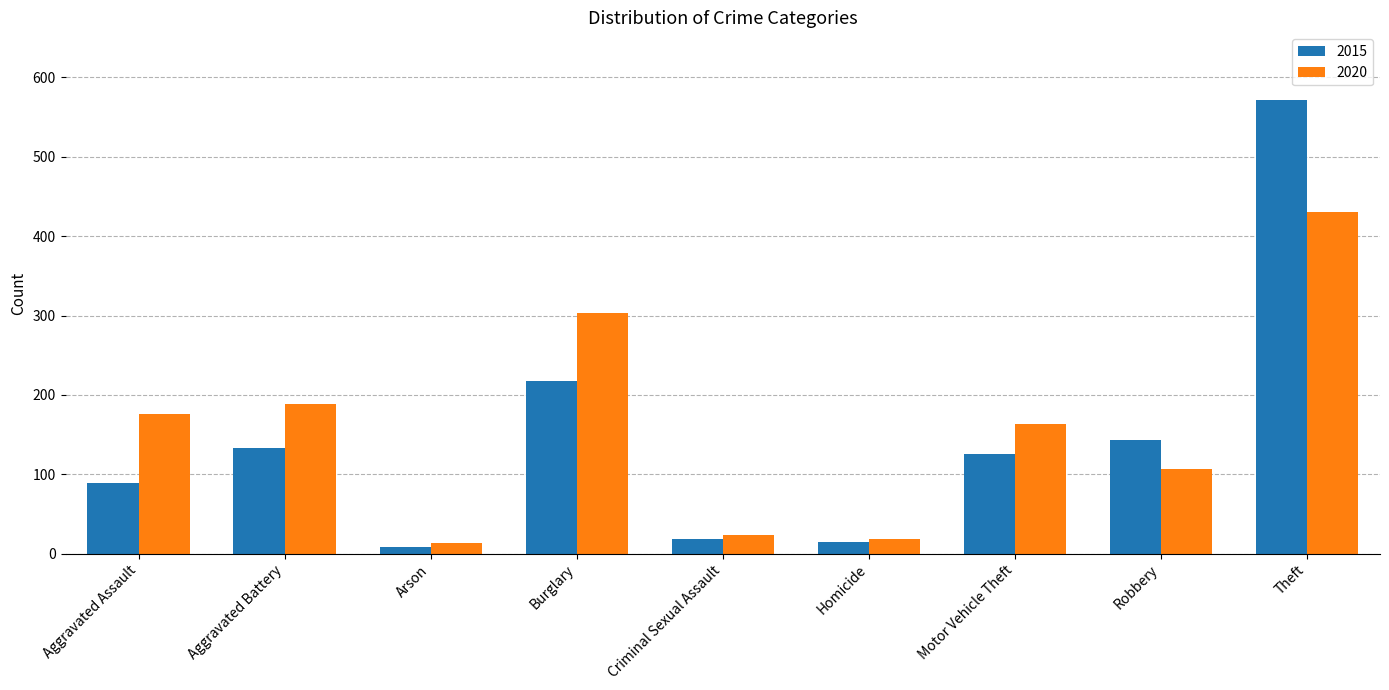

What is the difference between the highest and lowest values at Aggravated Assault?

87